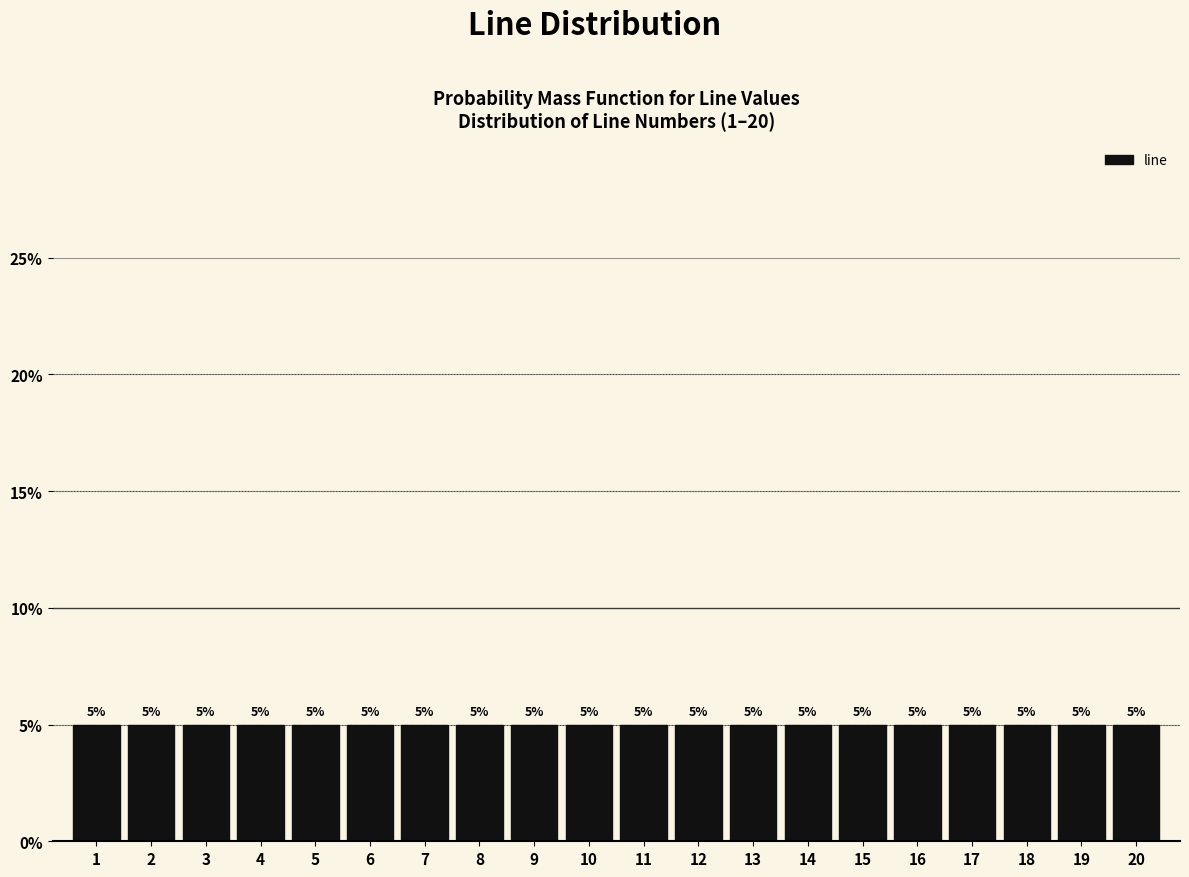

Reading left to right, list every bar in this chart as the range it spans on the x-axis followed by its height.

0.5 to 1.5: 5
1.5 to 2.5: 5
2.5 to 3.5: 5
3.5 to 4.5: 5
4.5 to 5.5: 5
5.5 to 6.5: 5
6.5 to 7.5: 5
7.5 to 8.5: 5
8.5 to 9.5: 5
9.5 to 10.5: 5
10.5 to 11.5: 5
11.5 to 12.5: 5
12.5 to 13.5: 5
13.5 to 14.5: 5
14.5 to 15.5: 5
15.5 to 16.5: 5
16.5 to 17.5: 5
17.5 to 18.5: 5
18.5 to 19.5: 5
19.5 to 20.5: 5